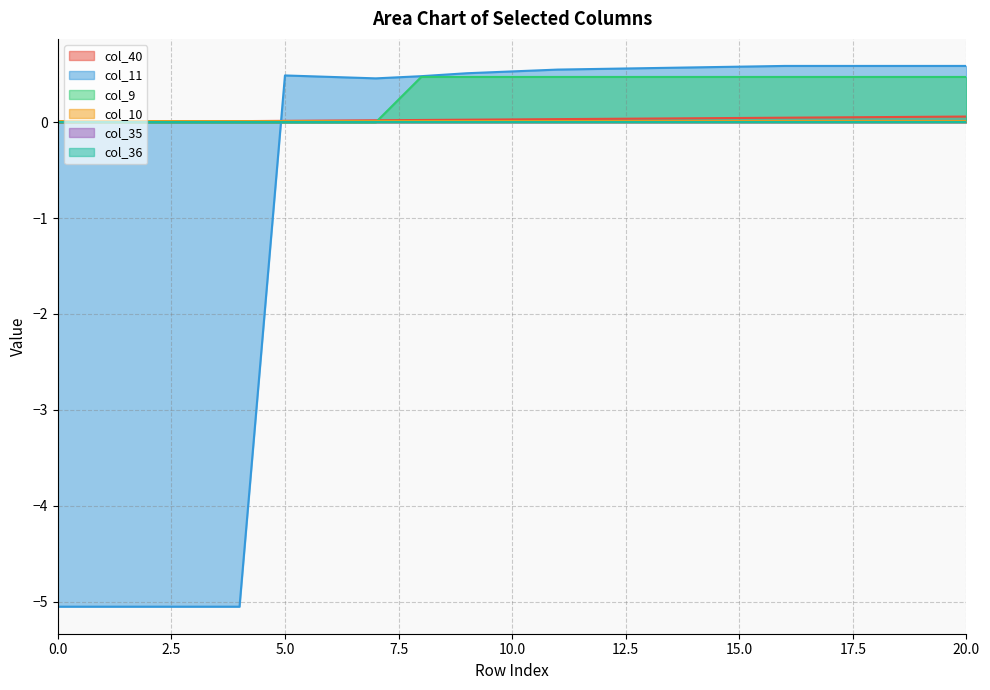

Does the chart have visible grid lines?

Yes